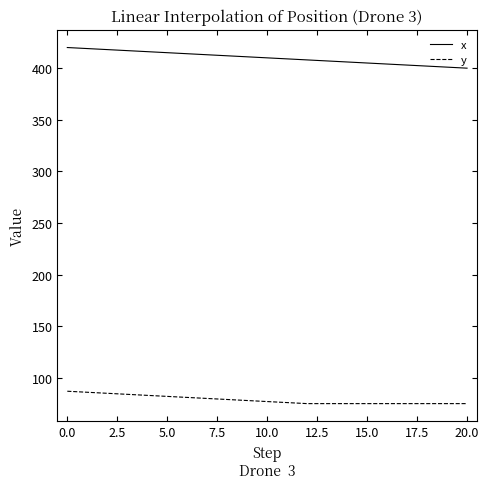

What is the minimum value shown in the chart?

75